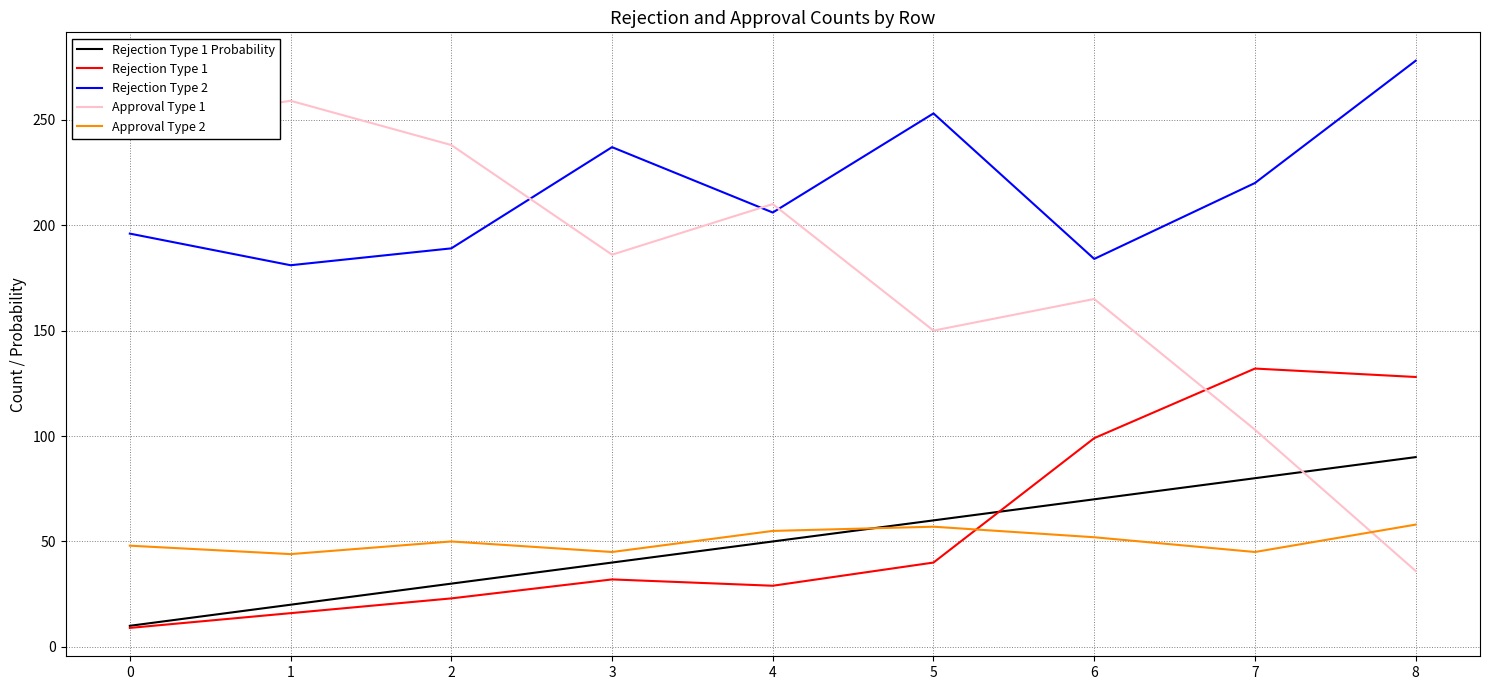

What is the average value of the Rejection Type 1 series?

56